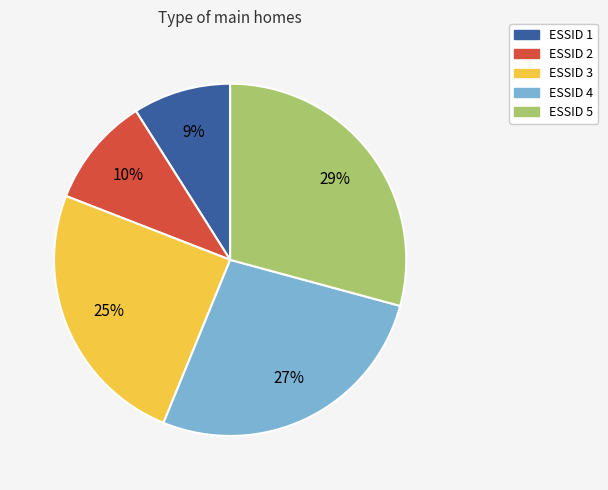

To the nearest percent, what is the average slice percentage?

20%